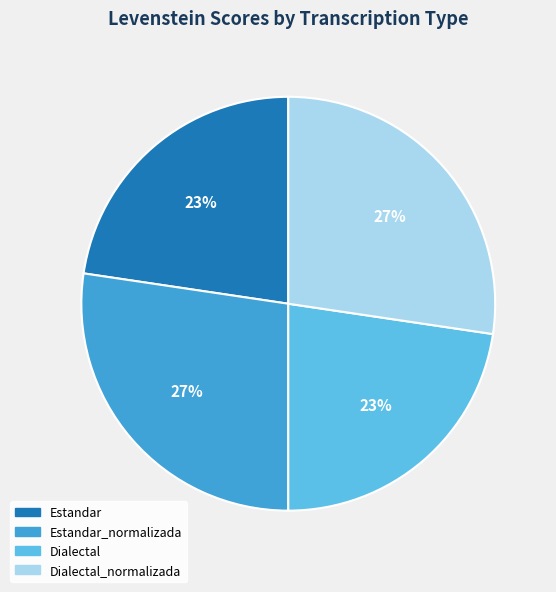

Is there a majority slice in this chart?

No